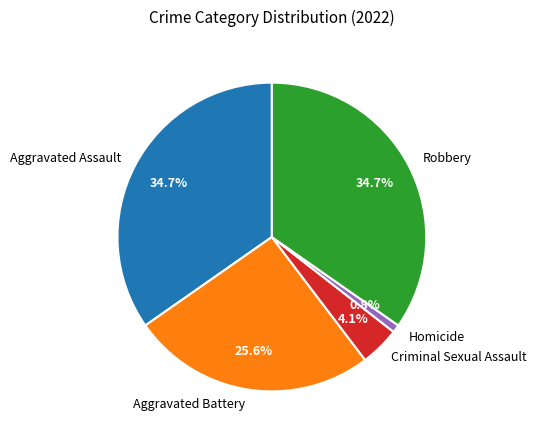

How many segments does this pie chart have?

5